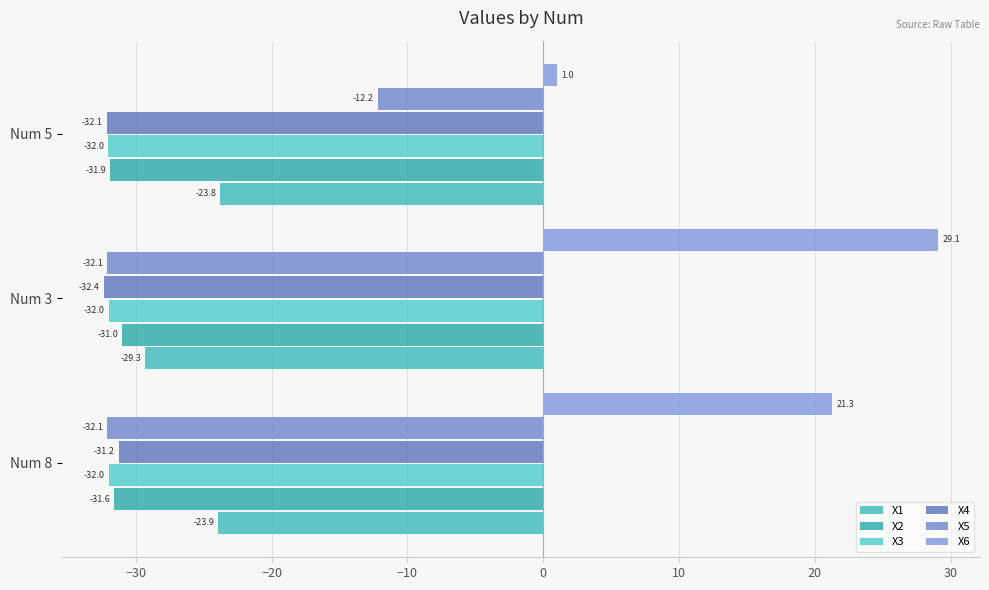

Reading left to right, extract all data points from this chart.

X1: -23.9	-29.3	-23.8
X2: -31.6	-31.0	-31.9
X3: -32.0	-32.0	-32.0
X4: -31.2	-32.4	-32.1
X5: -32.1	-32.1	-12.2
X6: 21.3	29.1	1.0